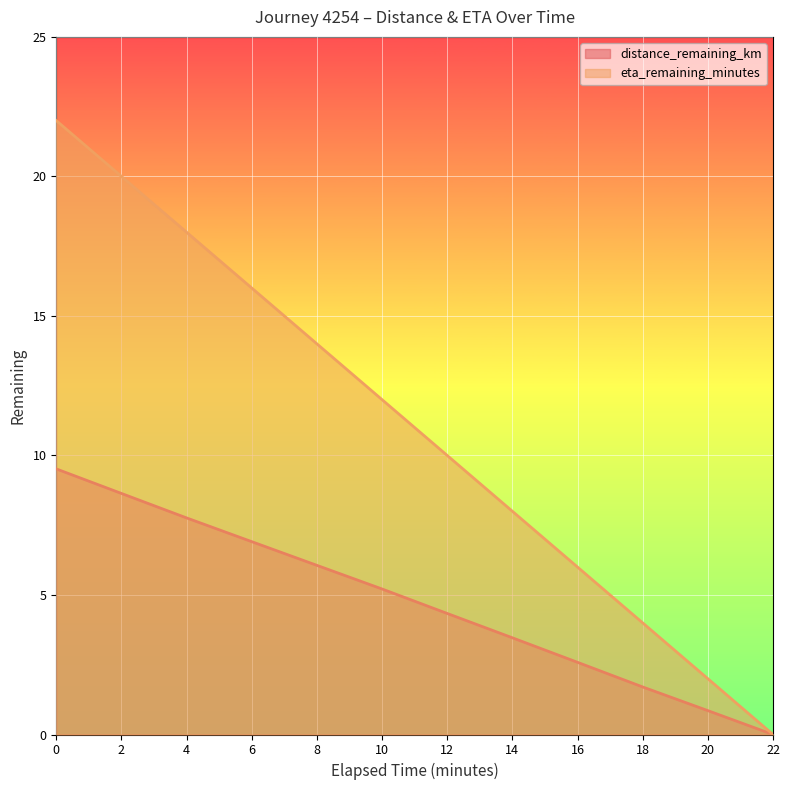

What is the average value of the distance_remaining_km series?

4.8